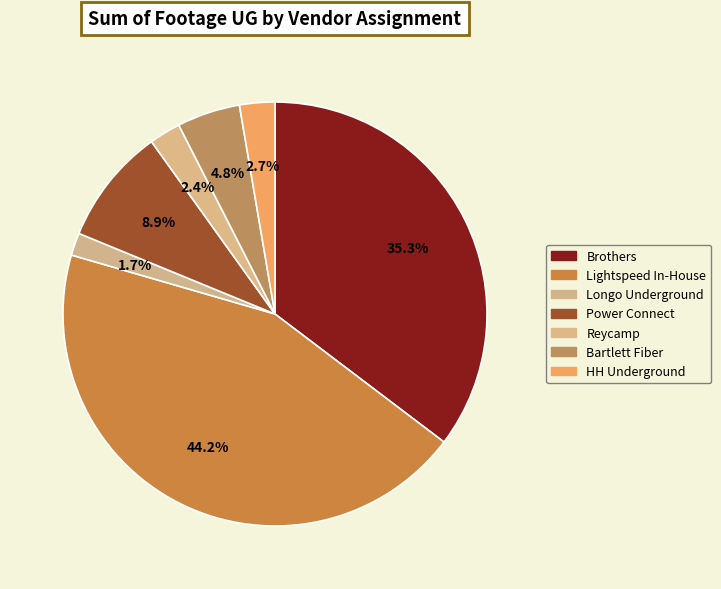

The Reycamp slice represents 1% of the pie. True or false?

False